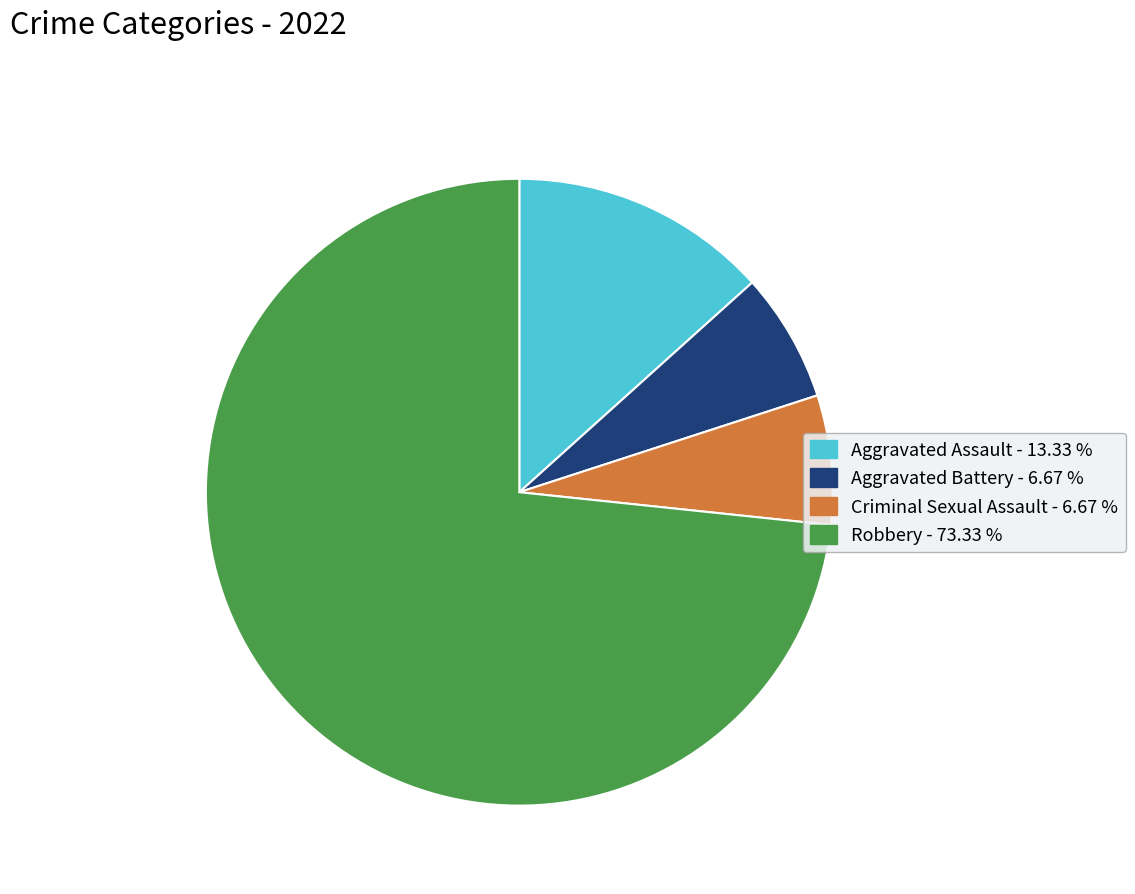

The Aggravated Assault slice represents 13% of the pie. True or false?

True